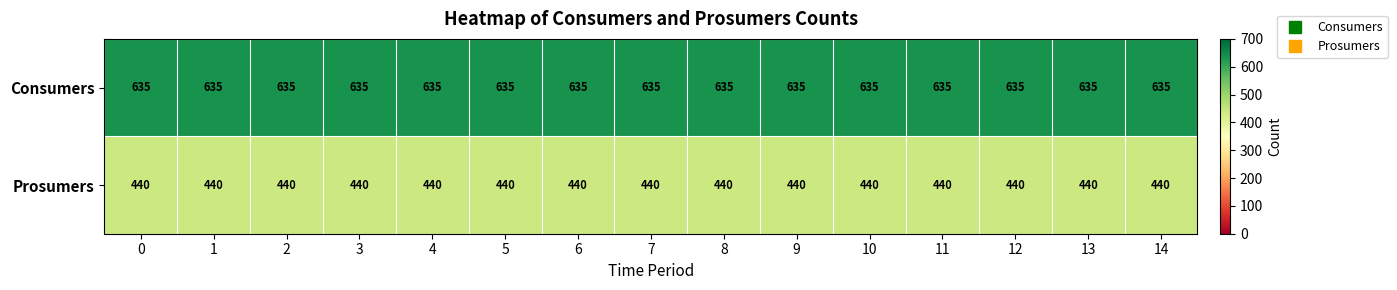

What is the spread (max minus min) of values at 6?

195